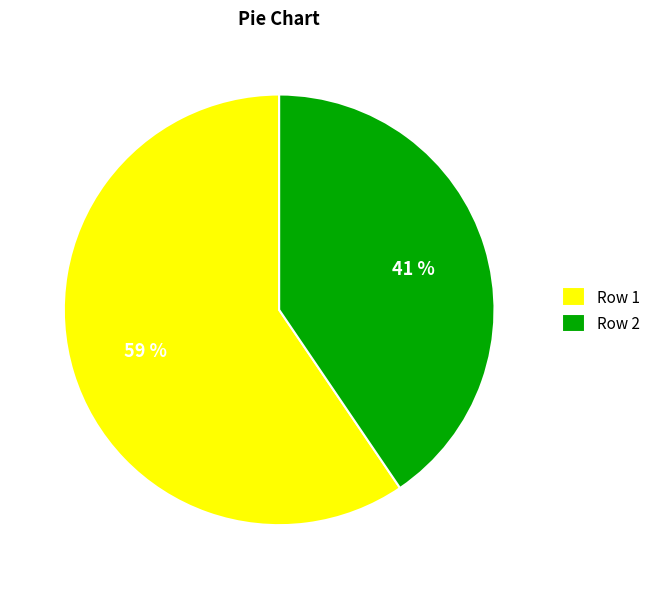

What percentage is the Row 1 slice, to the nearest percent?

59%